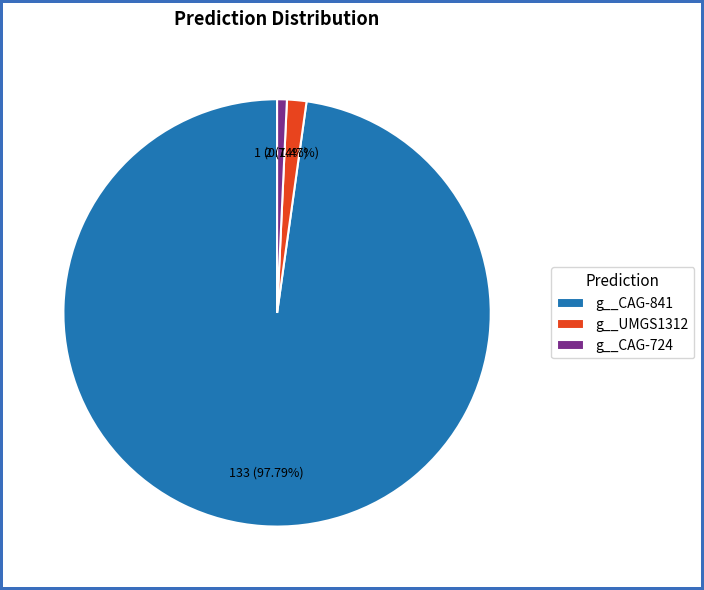

Do g__CAG-724 and g__CAG-841 together represent more than half of the pie?

Yes